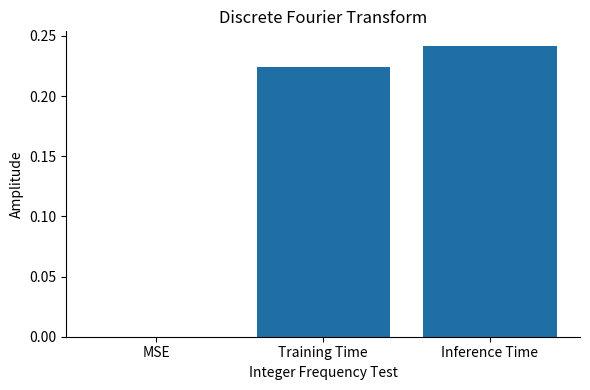

How many distinct data groups are displayed?

1